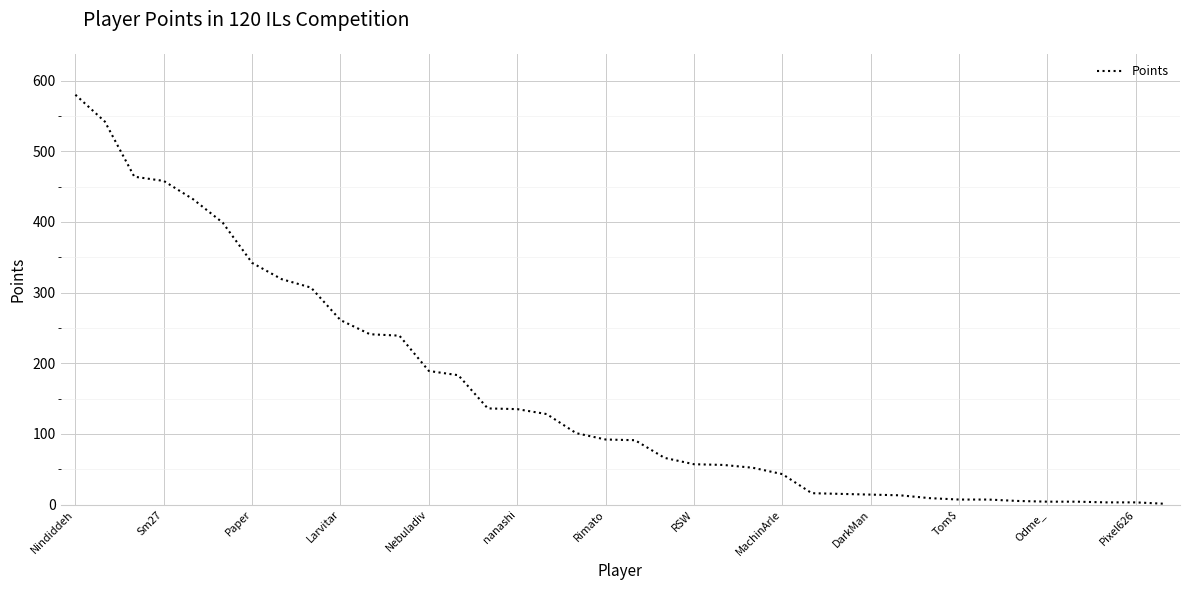

What is the difference between the maximum and minimum values?

579